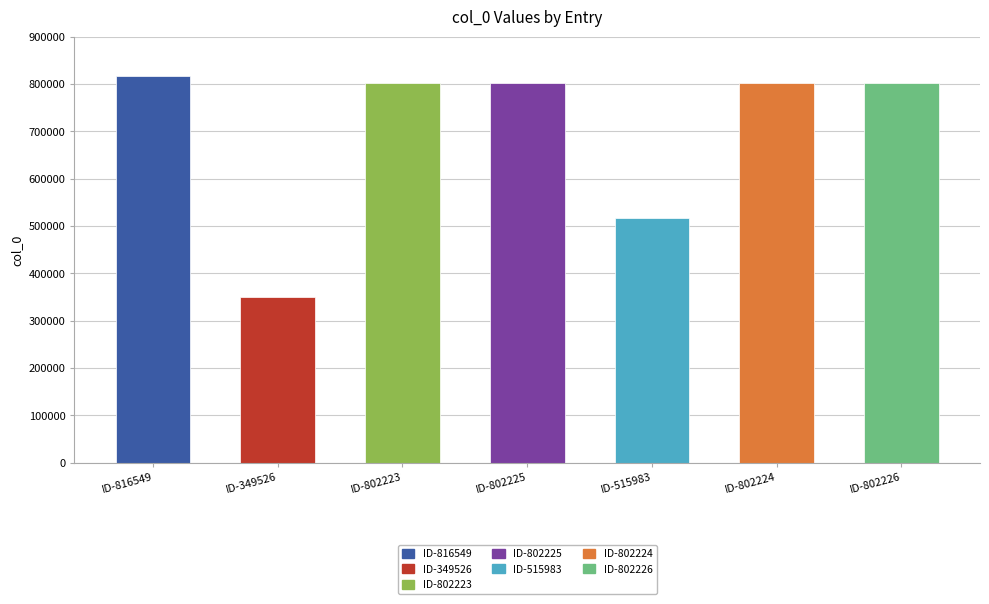

True or false: the data shows 802226 at ID-802226.

True